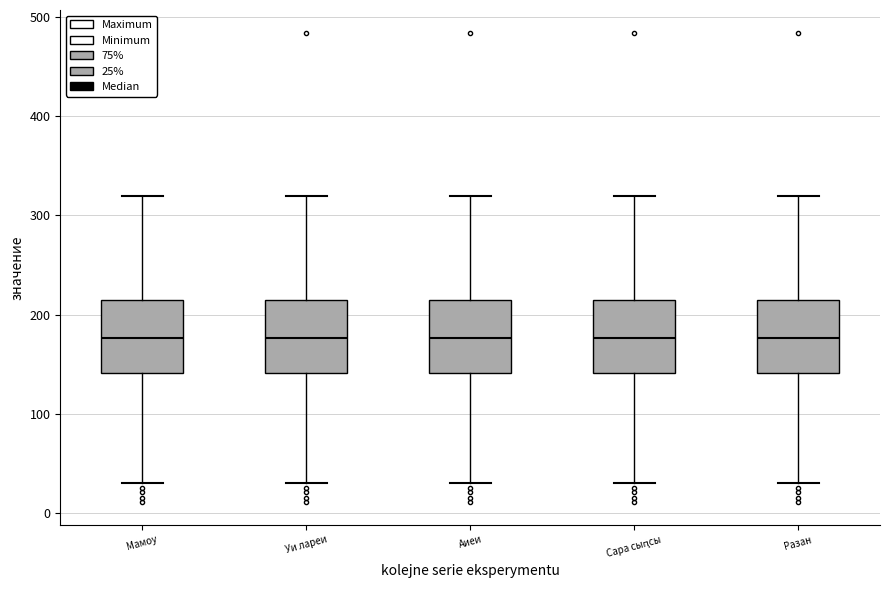

Reading left to right, transcribe this box plot: for each box, give where its median line is, the range the box spans, and where its two whiskers end, as read against the y-axis. The values are not printed on the chart, so give them approximately, as read against the axis.

Мамоу: median 180, box 140 to 220, whiskers 30 to 320
Уи лареи: median 180, box 140 to 220, whiskers 30 to 320
Аиеи: median 180, box 140 to 220, whiskers 30 to 320
Сара сыԥсы: median 180, box 140 to 220, whiskers 30 to 320
Разан: median 180, box 140 to 220, whiskers 30 to 320